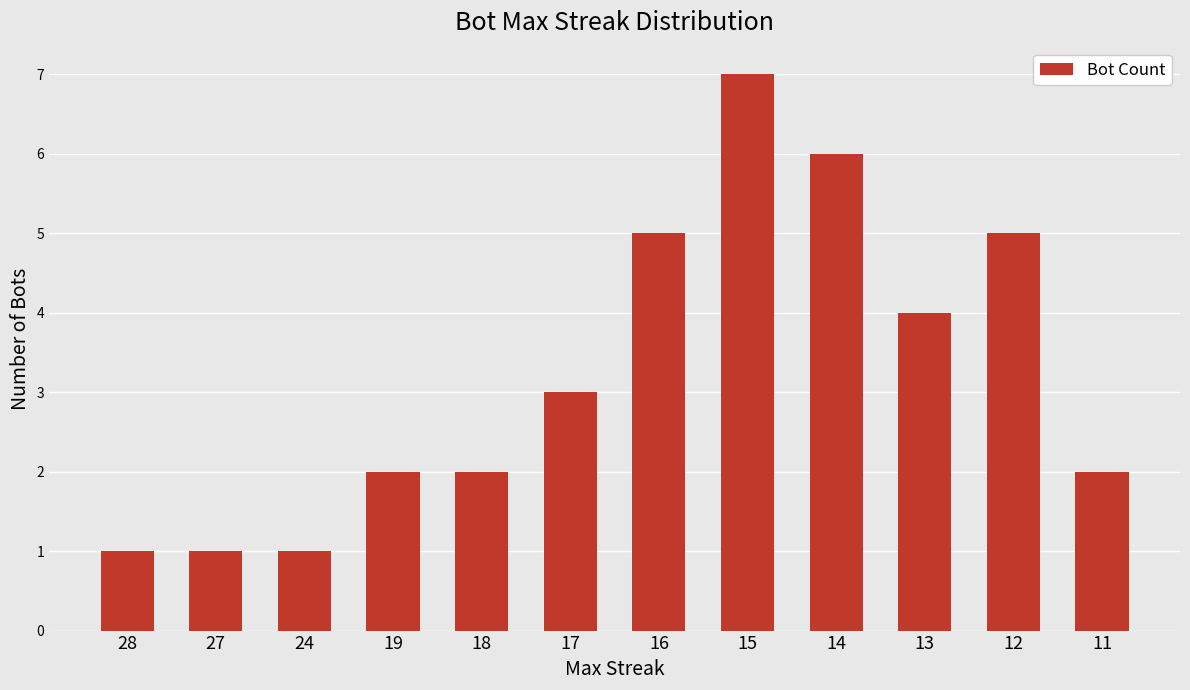

What is the sum of the values at 15 and 17?

10